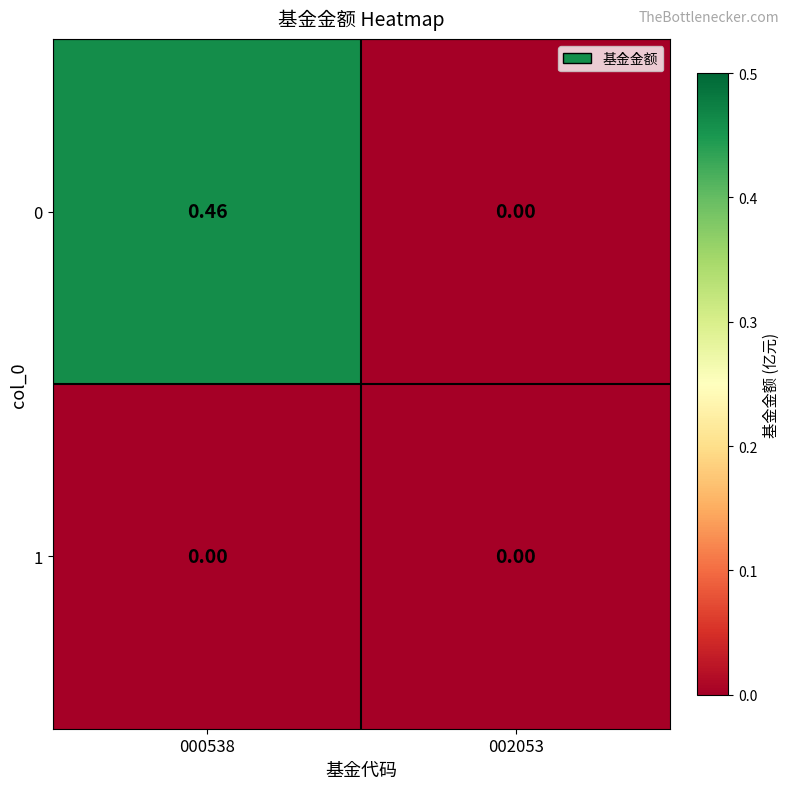

Rank the series by their maximum value, from lowest to highest.

1, 0